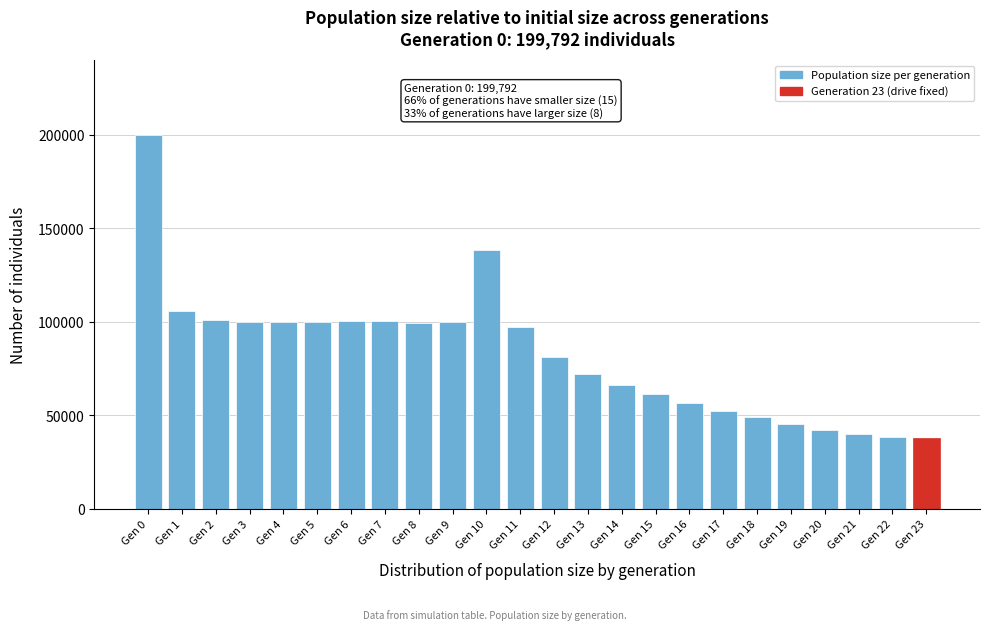

What is the change in value from Gen 4 to Gen 12?

-18510